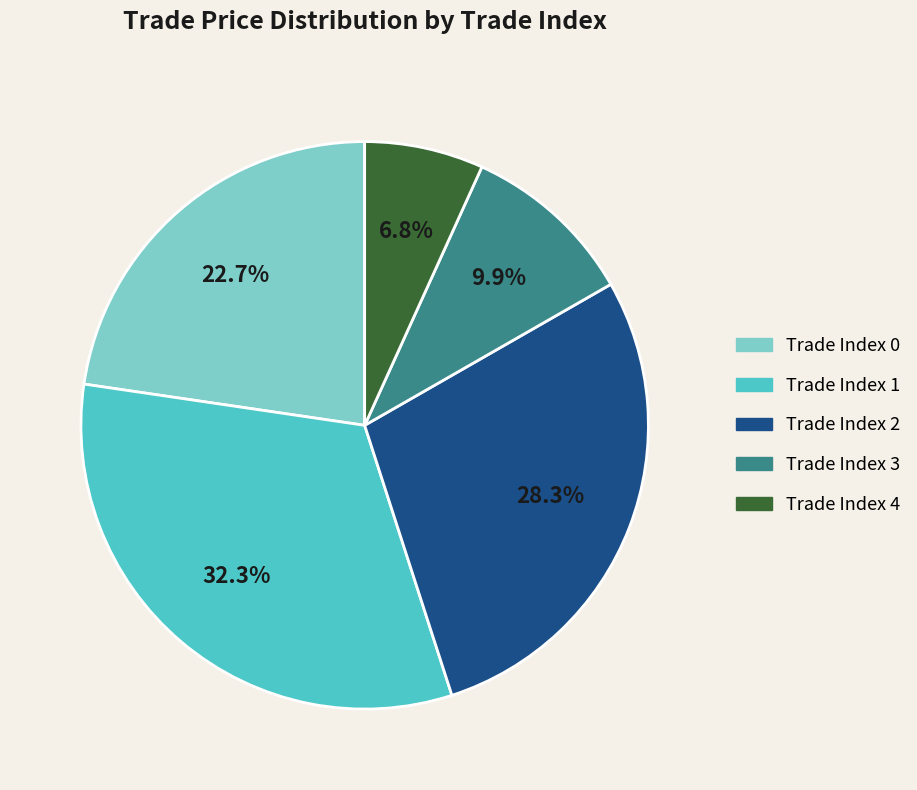

Is there a majority slice in this chart?

No